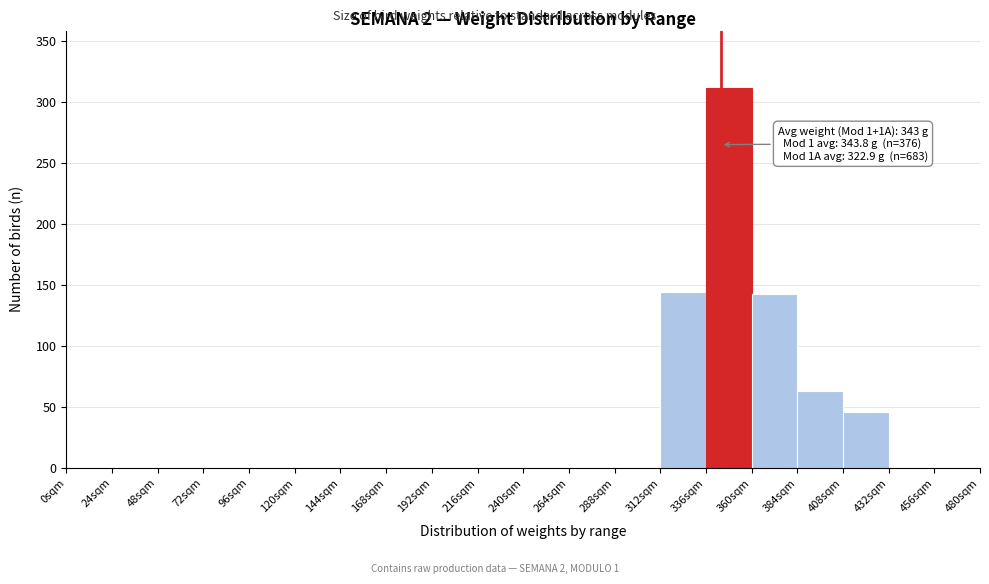

Which range on the x-axis has the tallest bar?

336 to 360